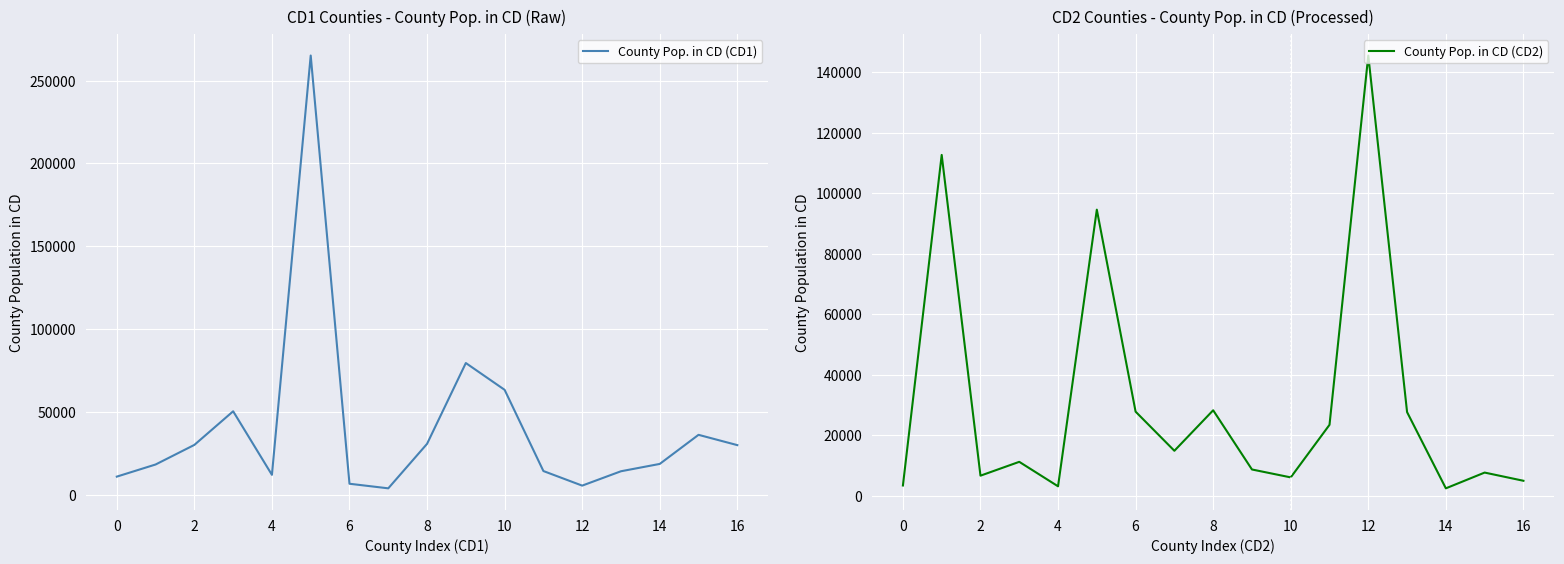

True or false: County Pop. in CD (CD1) has more than 0 points higher than both neighbors.

True